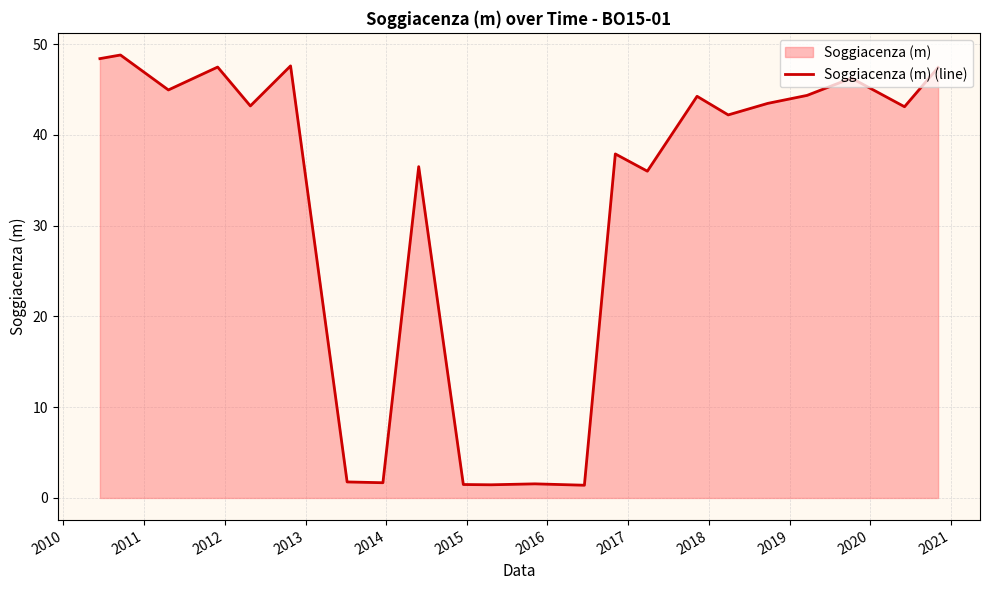

What is the greatest value displayed?

48.8